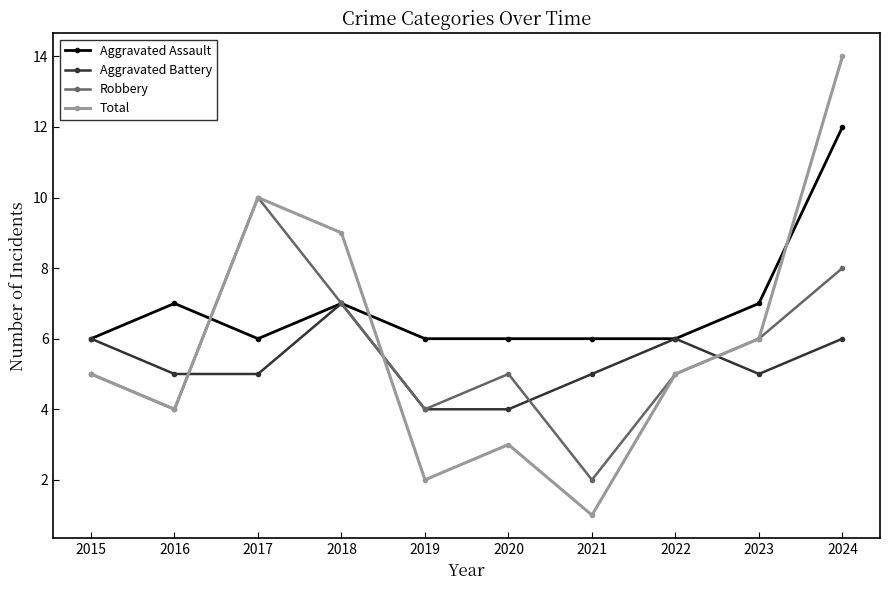

List the series in order of their peak value, lowest first.

Aggravated Battery, Robbery, Aggravated Assault, Total